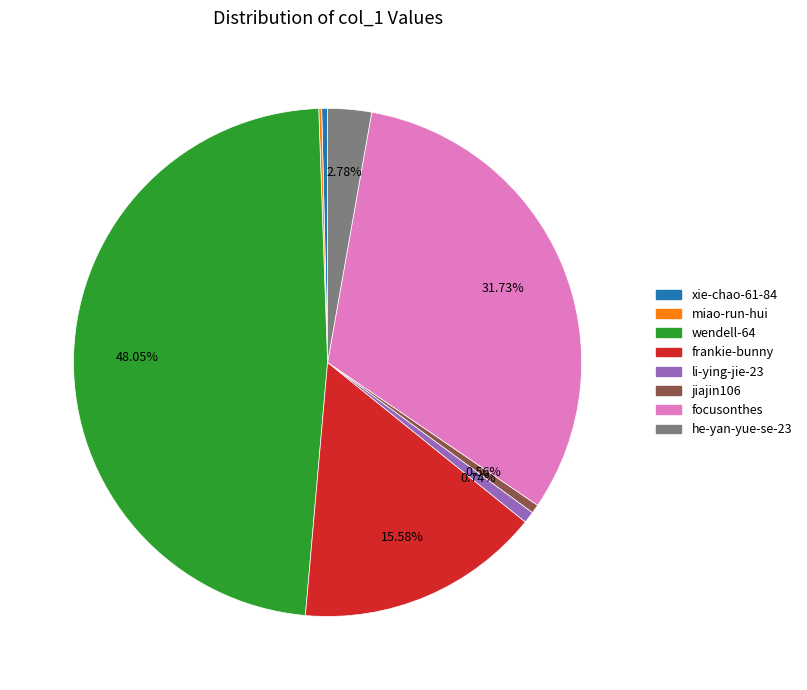

Is the sum of jiajin106 and he-yan-yue-se-23 greater than half?

No